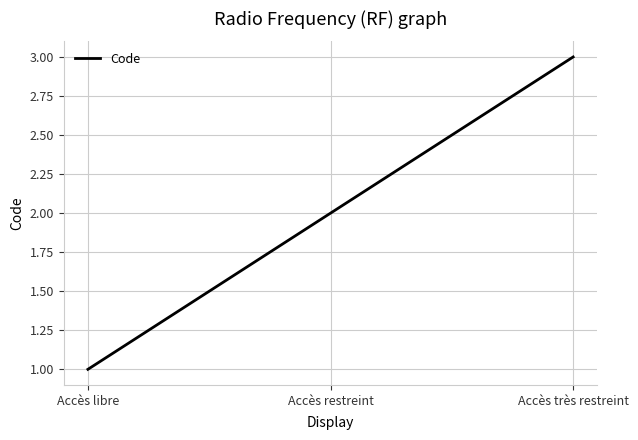

Count the values in the range 1 to 3.

3